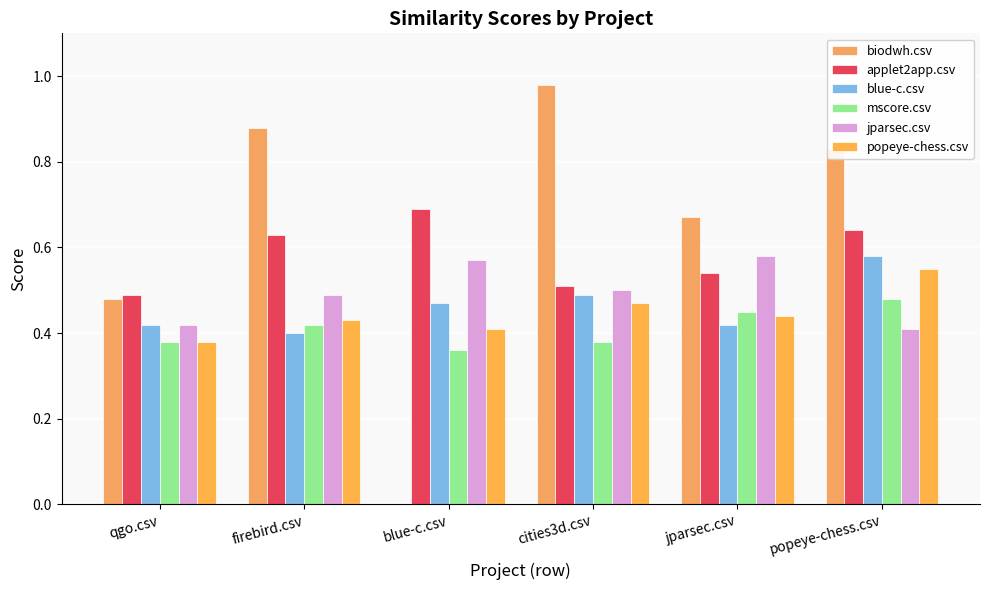

What is the difference between the second highest and minimum values in the jparsec.csv series?

0.2